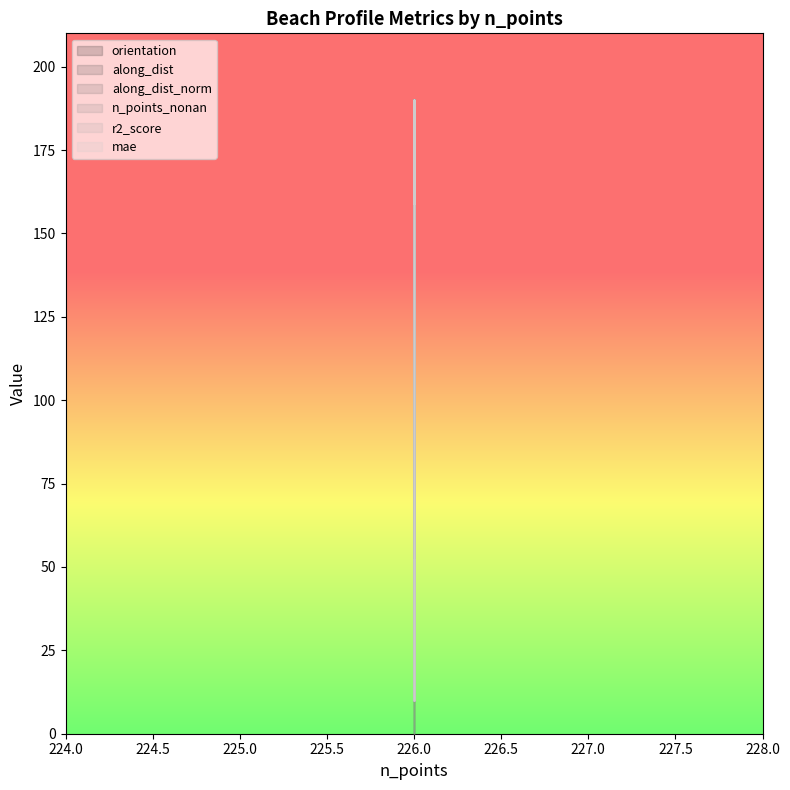

List the series in order of their peak value, highest first.

orientation, along_dist, along_dist_norm, n_points_nonan, r2_score, mae